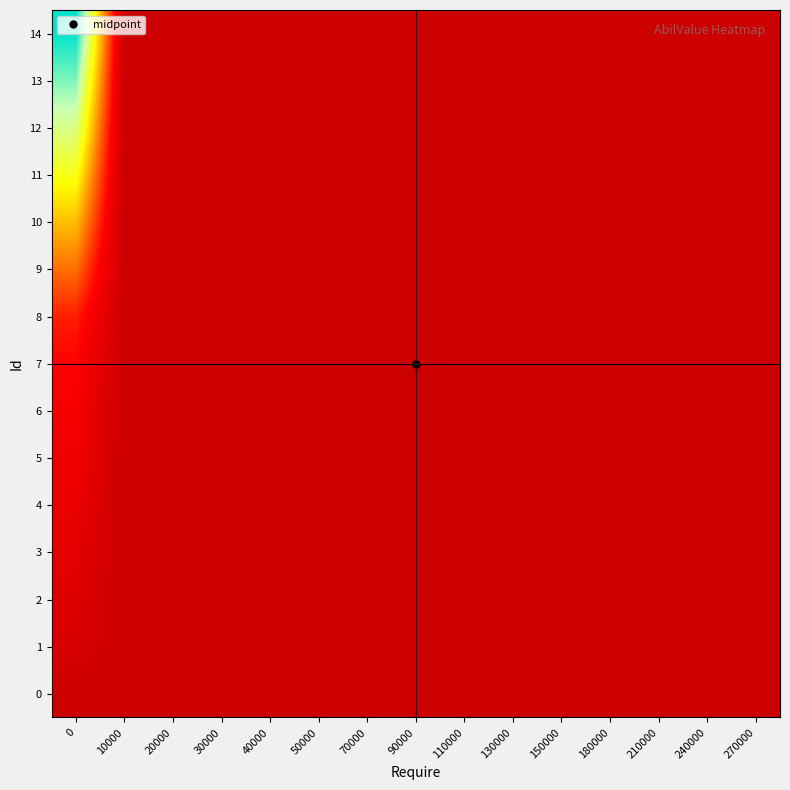

Reading left to right, list all the values displayed in this chart.

row_0: 0=0.0	10000=0.0	20000=0.0	30000=0.0	40000=0.0	50000=0.0	70000=0.0	90000=0.0	110000=0.0	130000=0.0	150000=0.0	180000=0.0	210000=0.0	240000=0.0	270000=0.0
row_1: 0=0.1	10000=0.0	20000=0.0	30000=0.0	40000=0.0	50000=0.0	70000=0.0	90000=0.0	110000=0.0	130000=0.0	150000=0.0	180000=0.0	210000=0.0	240000=0.0	270000=0.0
row_2: 0=0.1	10000=0.0	20000=0.0	30000=0.0	40000=0.0	50000=0.0	70000=0.0	90000=0.0	110000=0.0	130000=0.0	150000=0.0	180000=0.0	210000=0.0	240000=0.0	270000=0.0
row_3: 0=0.1	10000=0.0	20000=0.0	30000=0.0	40000=0.0	50000=0.0	70000=0.0	90000=0.0	110000=0.0	130000=0.0	150000=0.0	180000=0.0	210000=0.0	240000=0.0	270000=0.0
row_4: 0=0.1	10000=0.0	20000=0.0	30000=0.0	40000=0.0	50000=0.0	70000=0.0	90000=0.0	110000=0.0	130000=0.0	150000=0.0	180000=0.0	210000=0.0	240000=0.0	270000=0.0
row_5: 0=0.1	10000=0.0	20000=0.0	30000=0.0	40000=0.0	50000=0.0	70000=0.0	90000=0.0	110000=0.0	130000=0.0	150000=0.0	180000=0.0	210000=0.0	240000=0.0	270000=0.0
row_6: 0=0.2	10000=0.0	20000=0.0	30000=0.0	40000=0.0	50000=0.0	70000=0.0	90000=0.0	110000=0.0	130000=0.0	150000=0.0	180000=0.0	210000=0.0	240000=0.0	270000=0.0
row_7: 0=0.2	10000=0.0	20000=0.0	30000=0.0	40000=0.0	50000=0.0	70000=0.0	90000=0.0	110000=0.0	130000=0.0	150000=0.0	180000=0.0	210000=0.0	240000=0.0	270000=0.0
row_8: 0=0.2	10000=0.0	20000=0.0	30000=0.0	40000=0.0	50000=0.0	70000=0.0	90000=0.0	110000=0.0	130000=0.0	150000=0.0	180000=0.0	210000=0.0	240000=0.0	270000=0.0
row_9: 0=0.4	10000=0.0	20000=0.0	30000=0.0	40000=0.0	50000=0.0	70000=0.0	90000=0.0	110000=0.0	130000=0.0	150000=0.0	180000=0.0	210000=0.0	240000=0.0	270000=0.0
row_10: 0=0.5	10000=0.0	20000=0.0	30000=0.0	40000=0.0	50000=0.0	70000=0.0	90000=0.0	110000=0.0	130000=0.0	150000=0.0	180000=0.0	210000=0.0	240000=0.0	270000=0.0
row_11: 0=0.6	10000=0.0	20000=0.0	30000=0.0	40000=0.0	50000=0.0	70000=0.0	90000=0.0	110000=0.0	130000=0.0	150000=0.0	180000=0.0	210000=0.0	240000=0.0	270000=0.0
row_12: 0=0.8	10000=0.0	20000=0.0	30000=0.0	40000=0.0	50000=0.0	70000=0.0	90000=0.0	110000=0.0	130000=0.0	150000=0.0	180000=0.0	210000=0.0	240000=0.0	270000=0.0
row_13: 0=0.9	10000=0.0	20000=0.0	30000=0.0	40000=0.0	50000=0.0	70000=0.0	90000=0.0	110000=0.0	130000=0.0	150000=0.0	180000=0.0	210000=0.0	240000=0.0	270000=0.0
row_14: 0=1.0	10000=0.0	20000=0.0	30000=0.0	40000=0.0	50000=0.0	70000=0.0	90000=0.0	110000=0.0	130000=0.0	150000=0.0	180000=0.0	210000=0.0	240000=0.0	270000=0.0